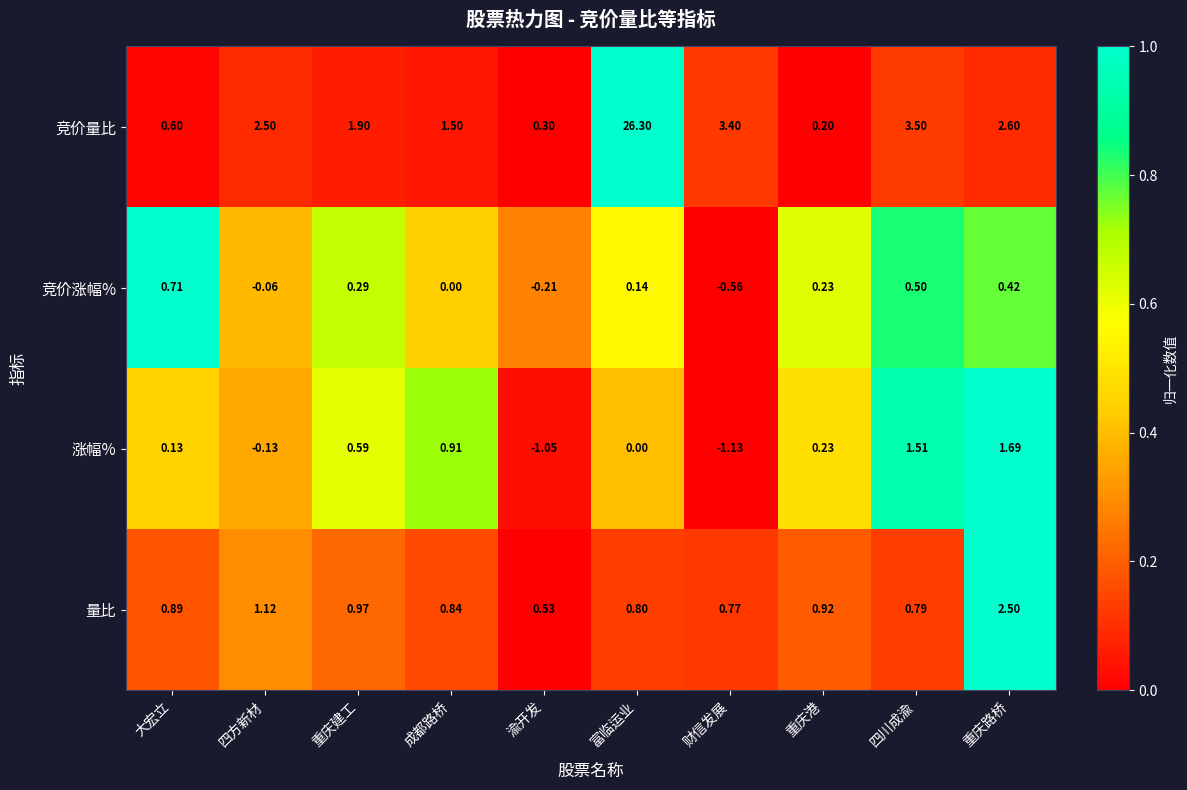

Is the value of 竞价涨幅% at 富临运业 greater than the value of 涨幅% at 成都路桥?

No